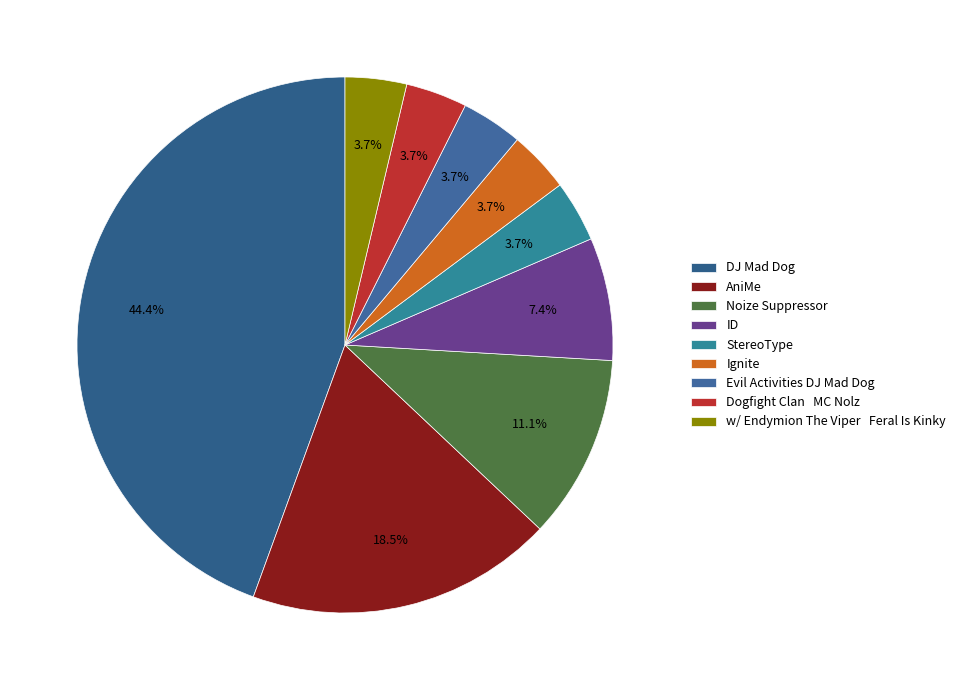

What percentage is the Noize Suppressor slice, to the nearest percent?

11%